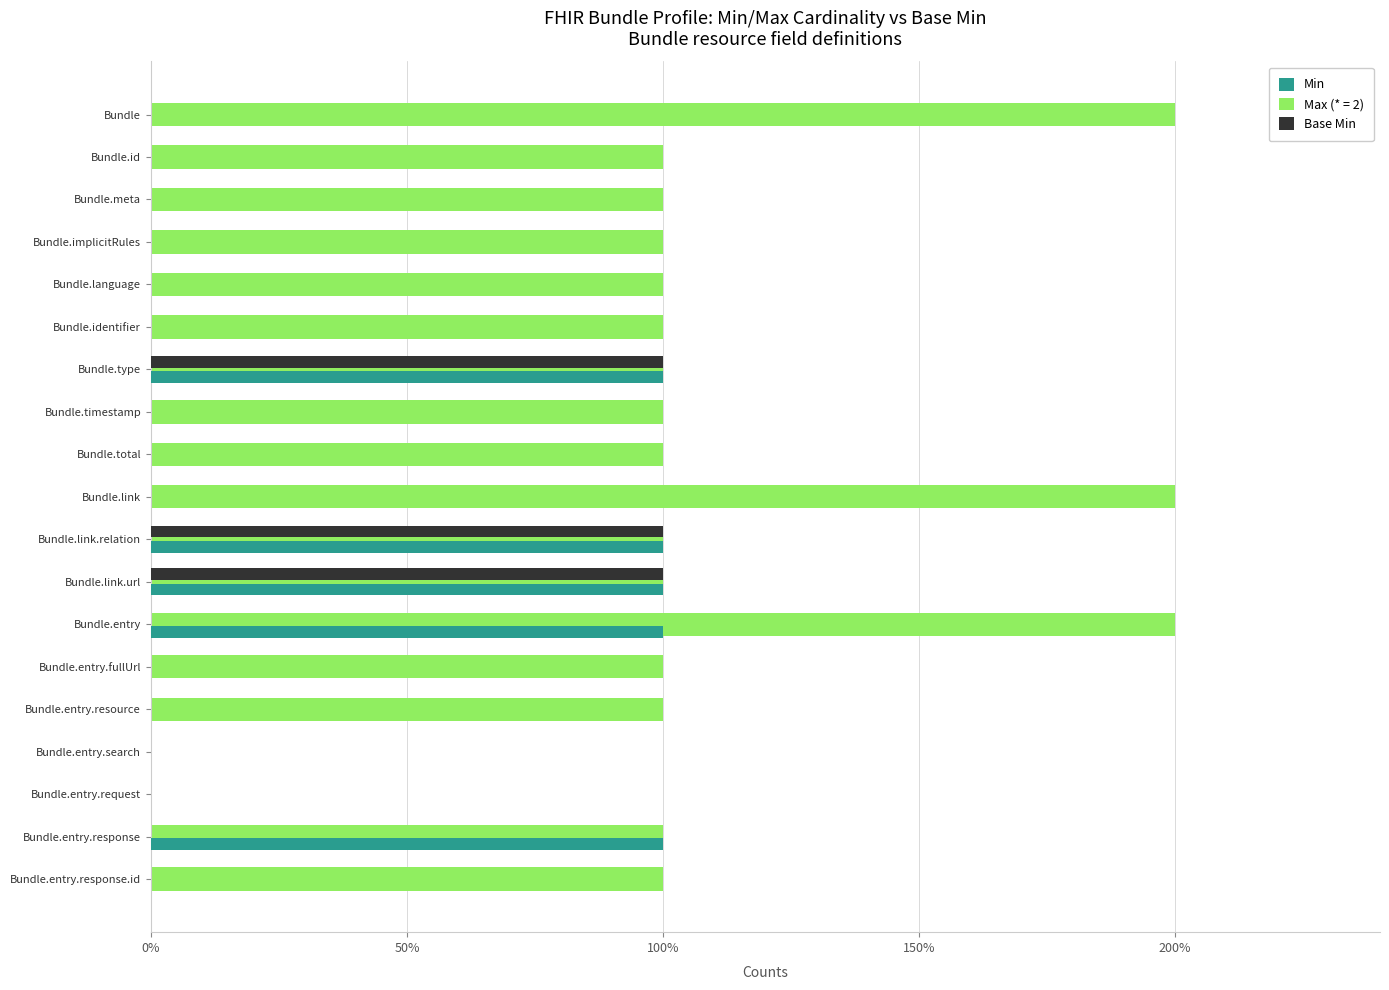

Which series has the widest spread of values?

Max (* = 2)